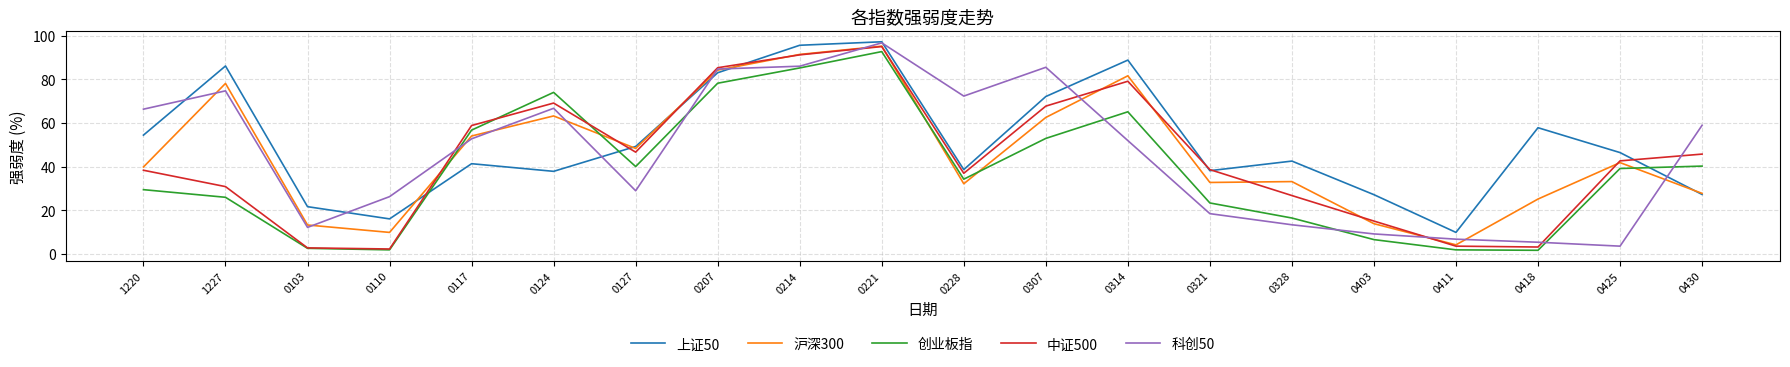

How many intersections are there between 科创50 and 上证50?

8